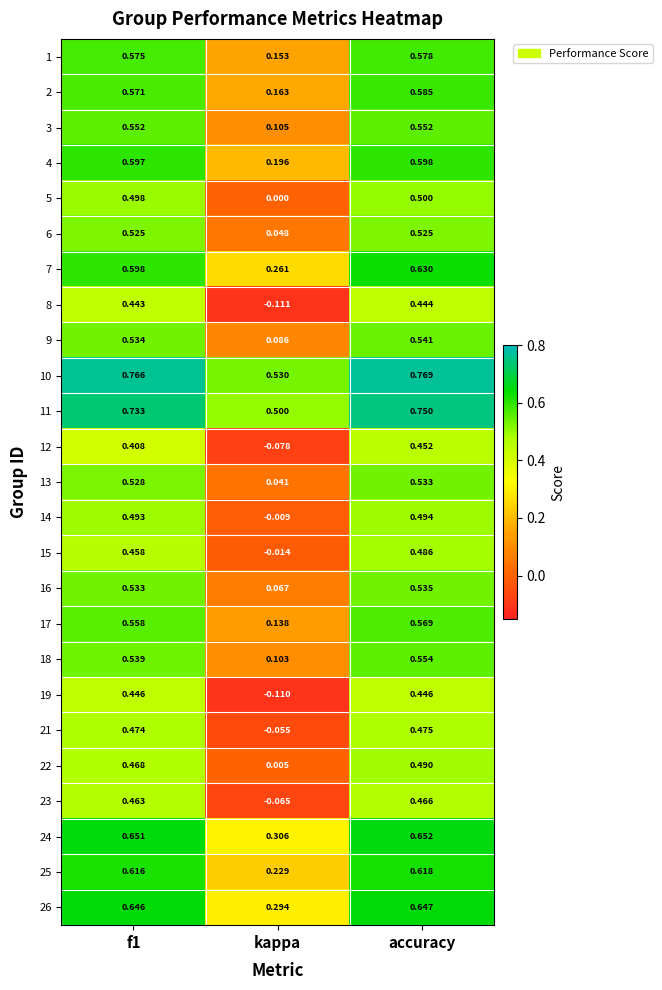

At which label does 16 reach its minimum?

kappa